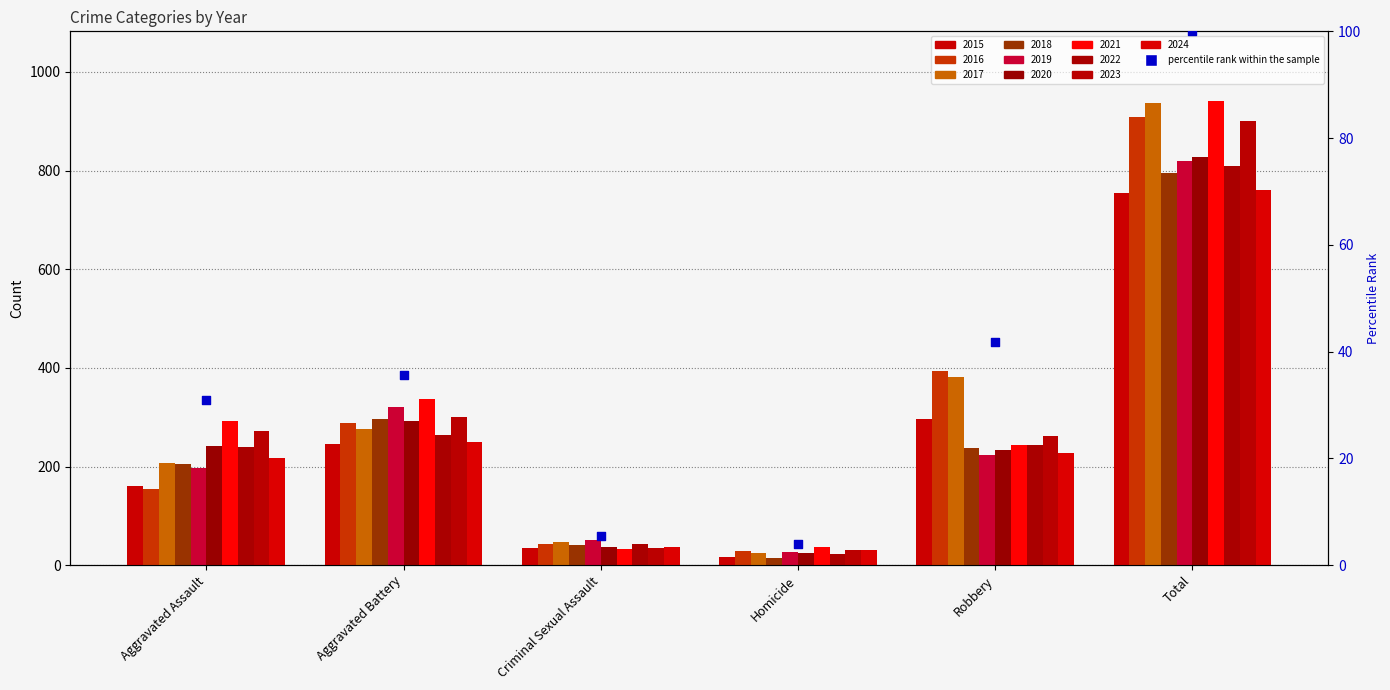

Approximately how many times larger is the value at Criminal Sexual Assault compared to Aggravated Battery?

0.2